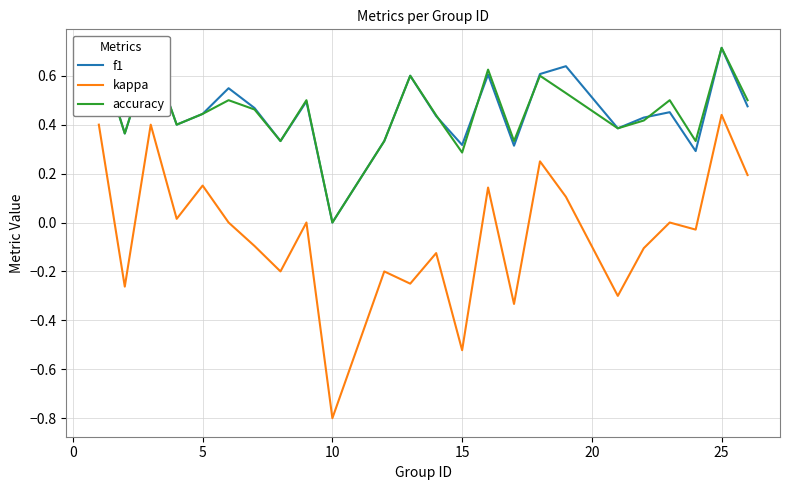

How many lines are shown in the chart?

3